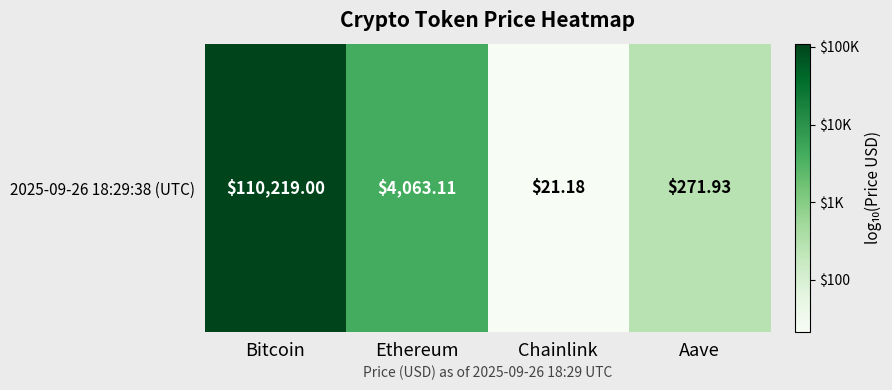

Is it true that the value at Ethereum is 3.6?

True